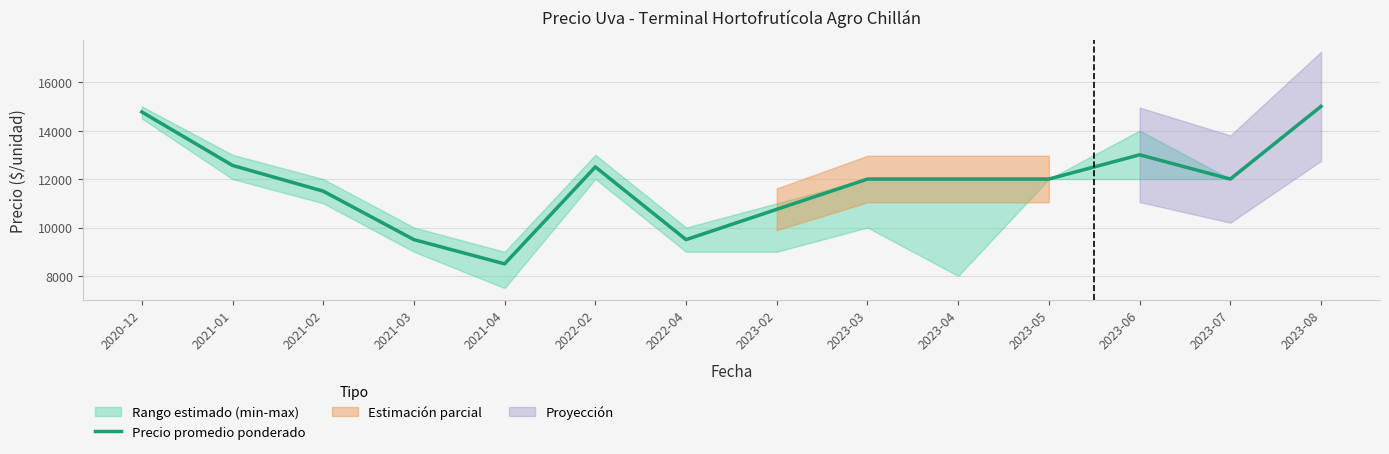

How many lines are shown in the chart?

1